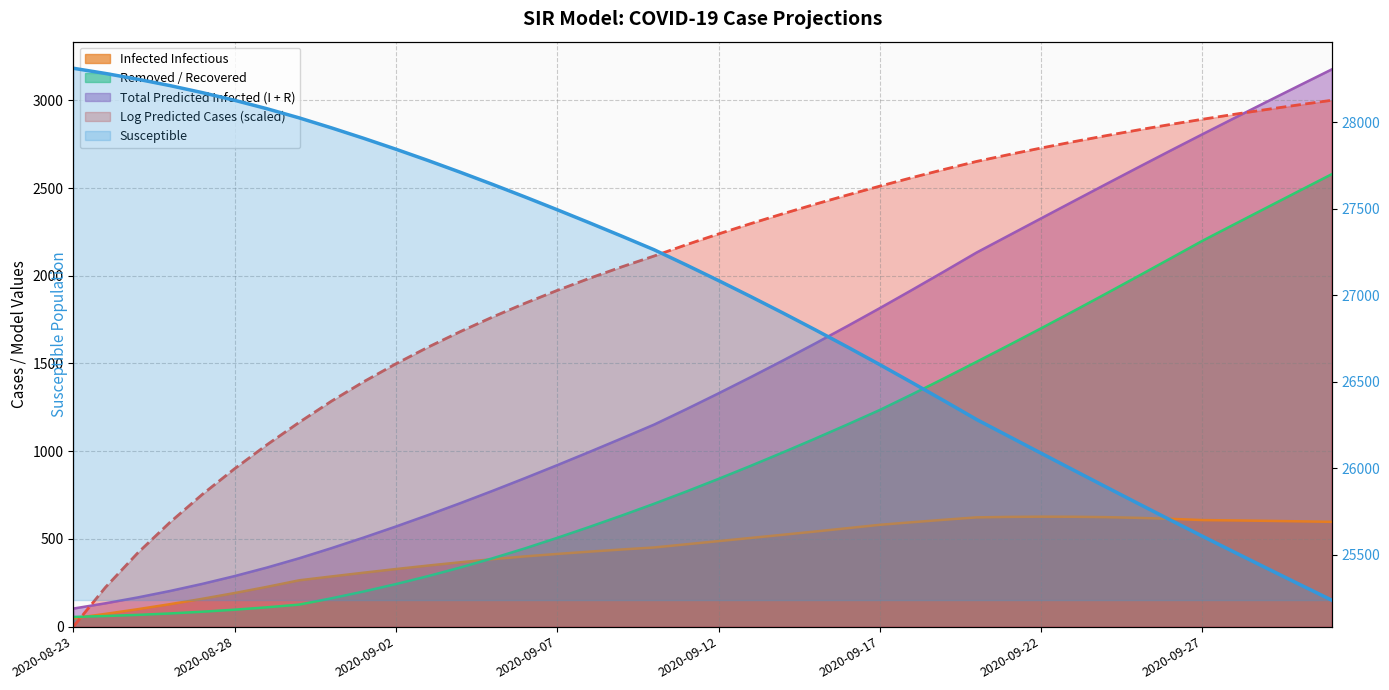

Which has a higher value, 2020-09-10 or 2020-09-06?

2020-09-10